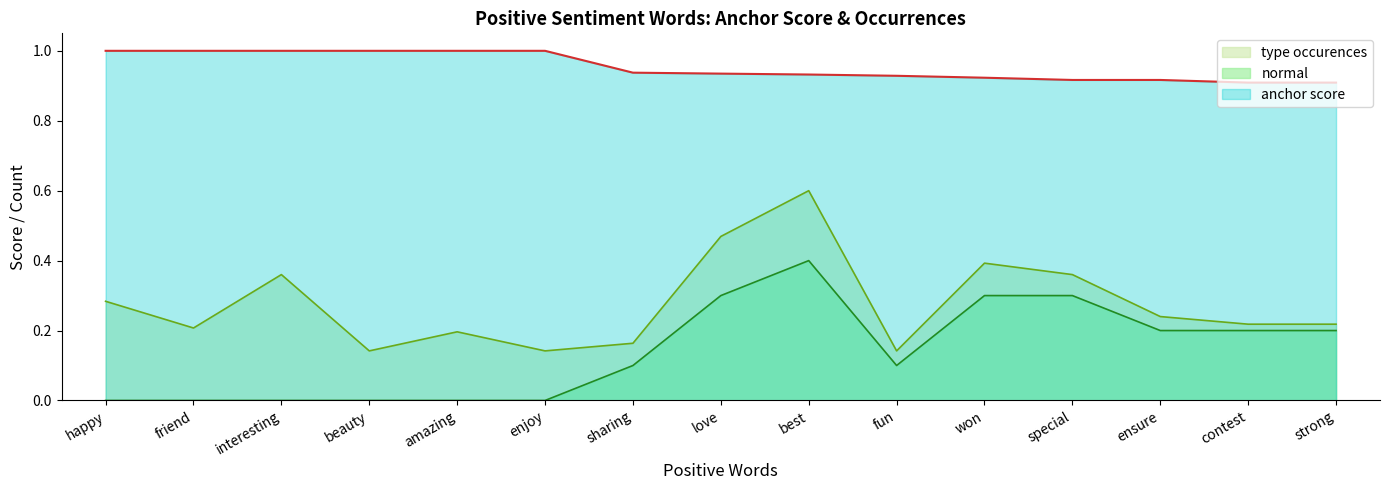

What position from the right is interesting?

13